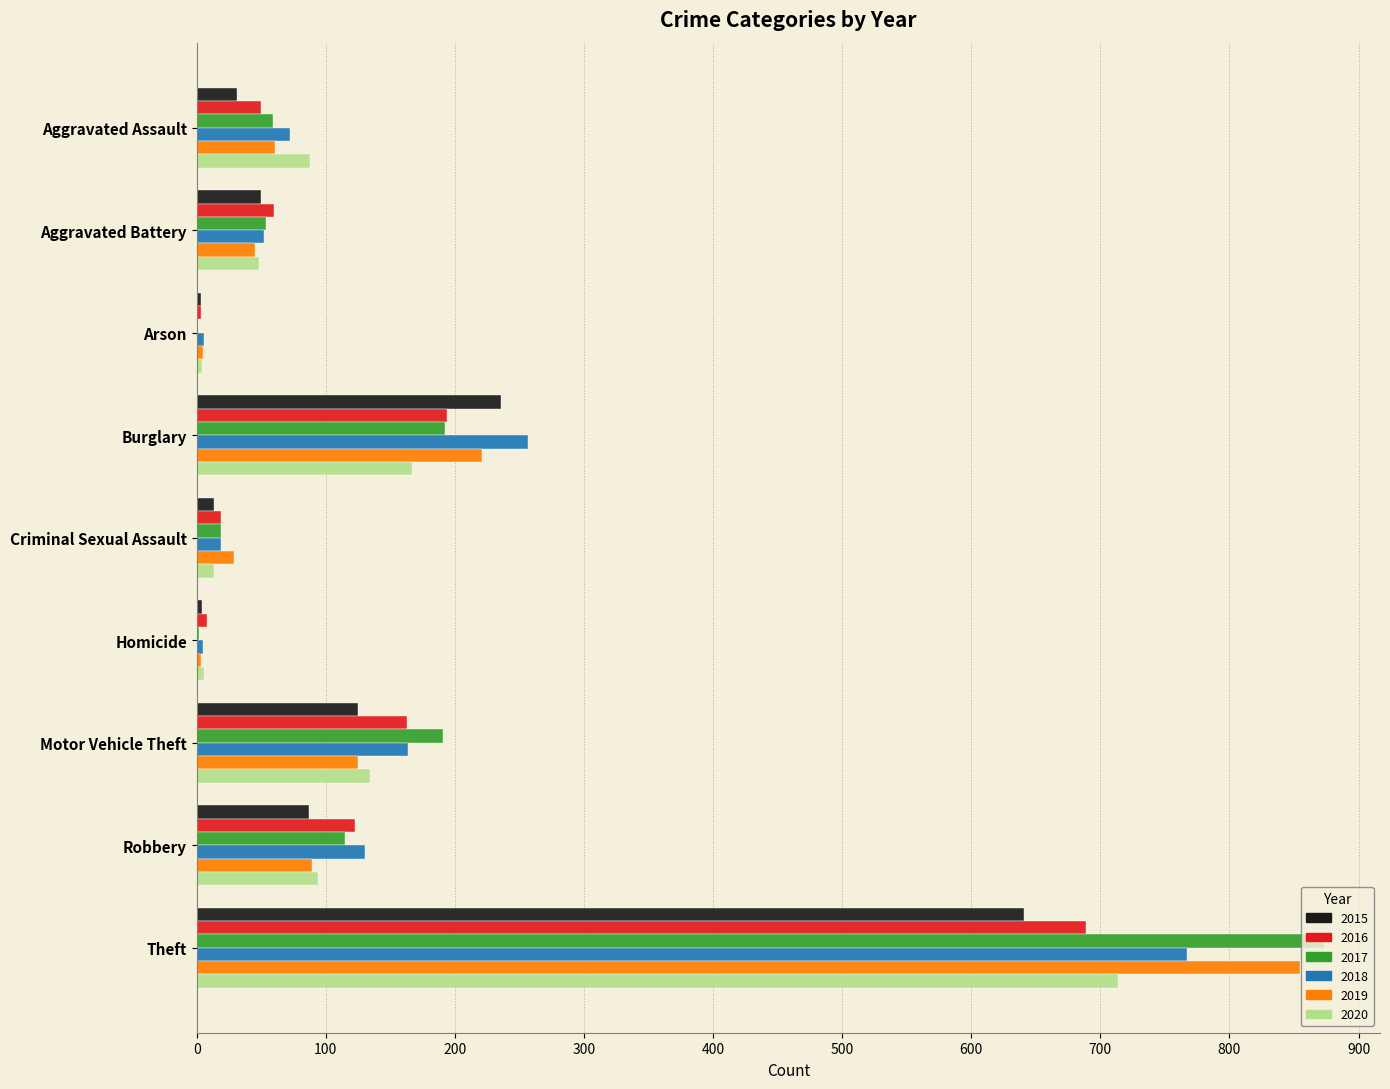

The value of 2018 at Burglary is 117. True or false?

False